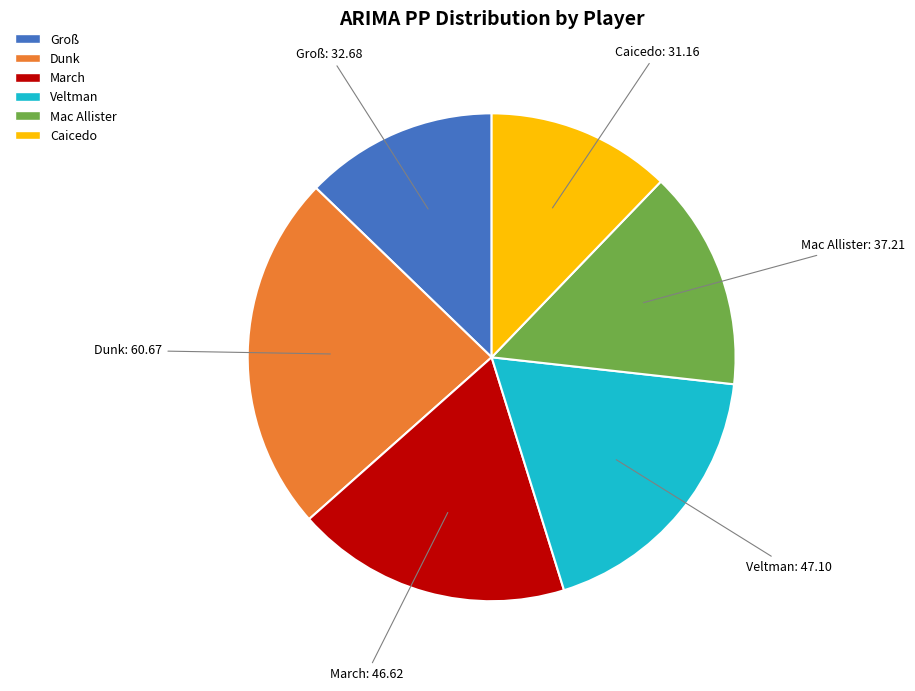

Count the number of slices in the pie.

6